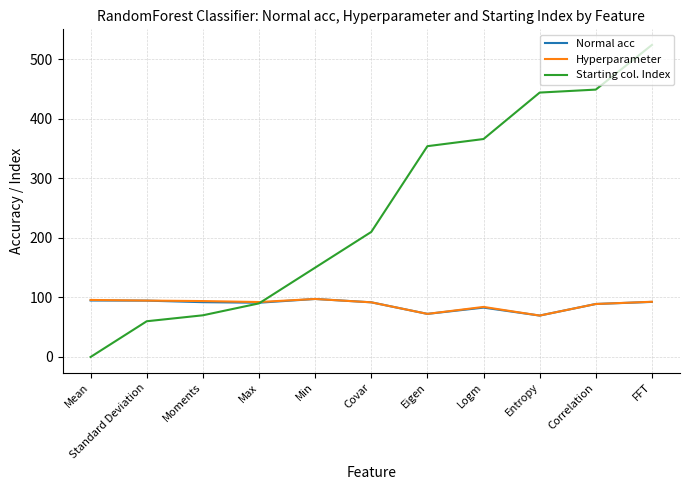

True or false: Starting col. Index has more than 2 interior local peaks.

False